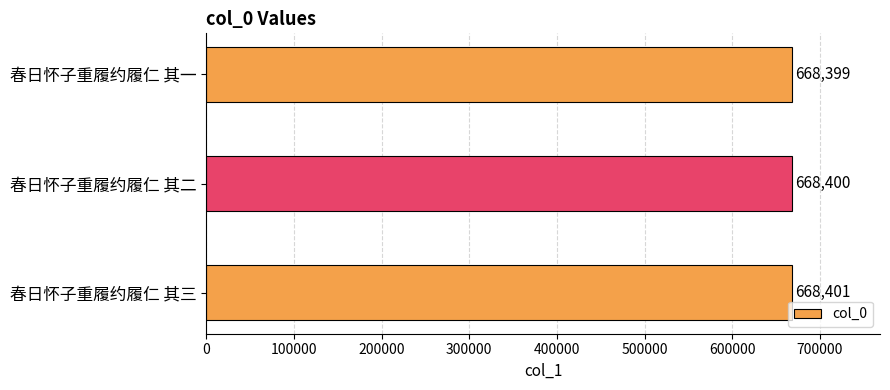

Reading bottom to top, extract all data points from this chart.

春日怀子重履约履仁 其三=668401	春日怀子重履约履仁 其二=668400	春日怀子重履约履仁 其一=668399